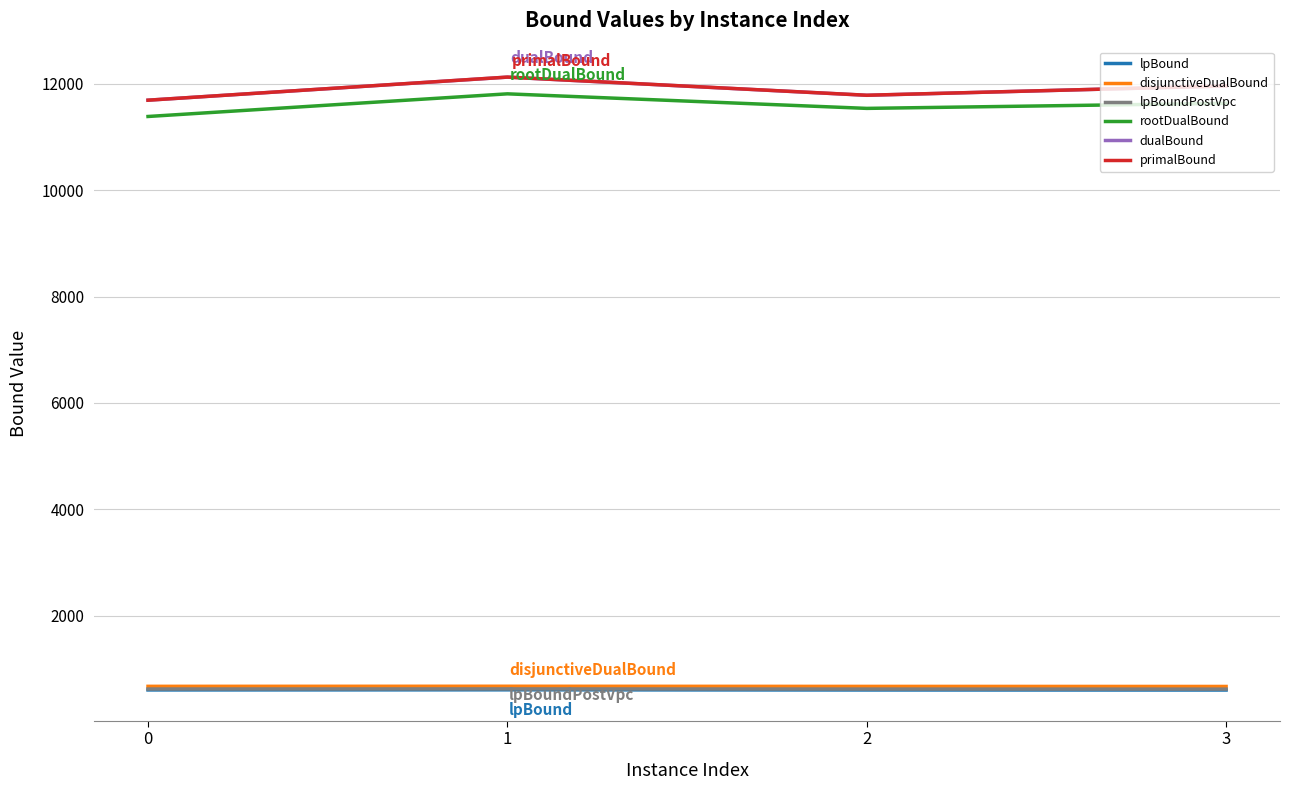

Does the chart display data point markers on the line(s)?

No